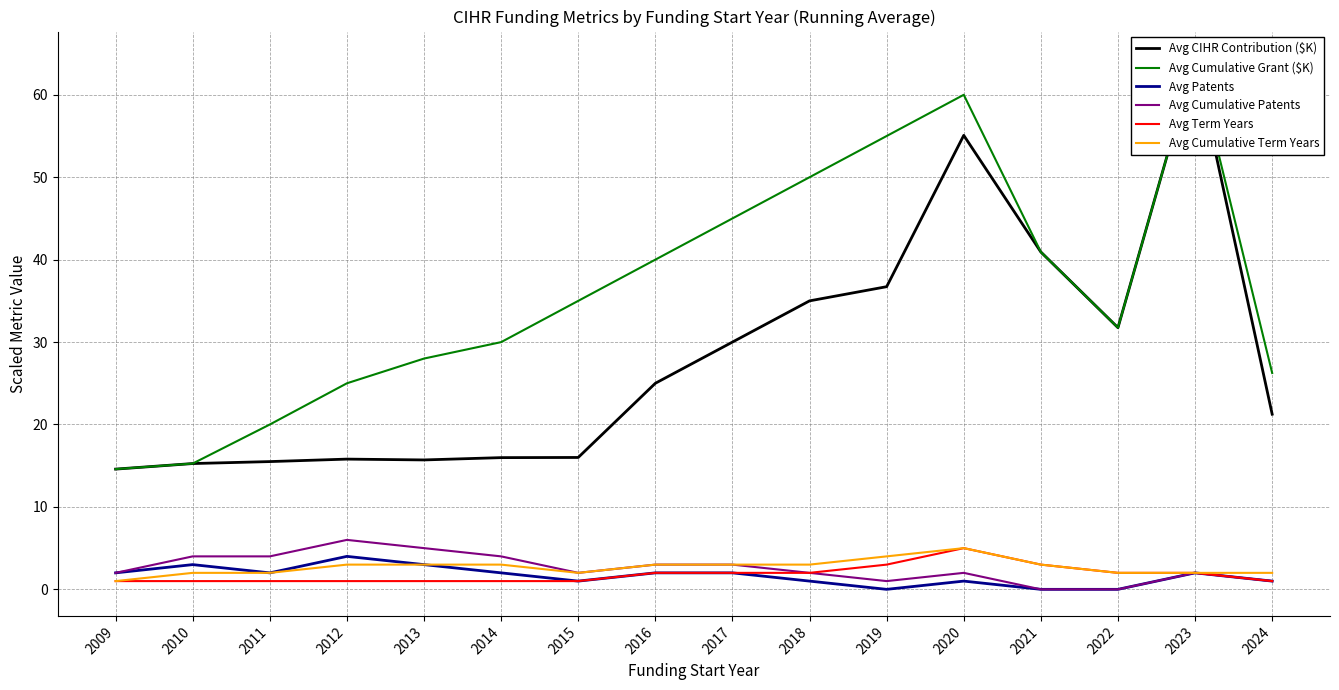

At which label does Avg Term Years first exceed 2?

2019